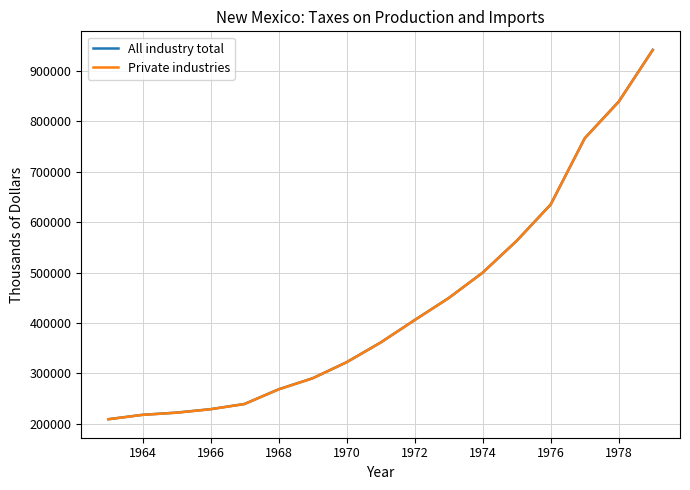

Which series has the widest spread of values?

All industry total